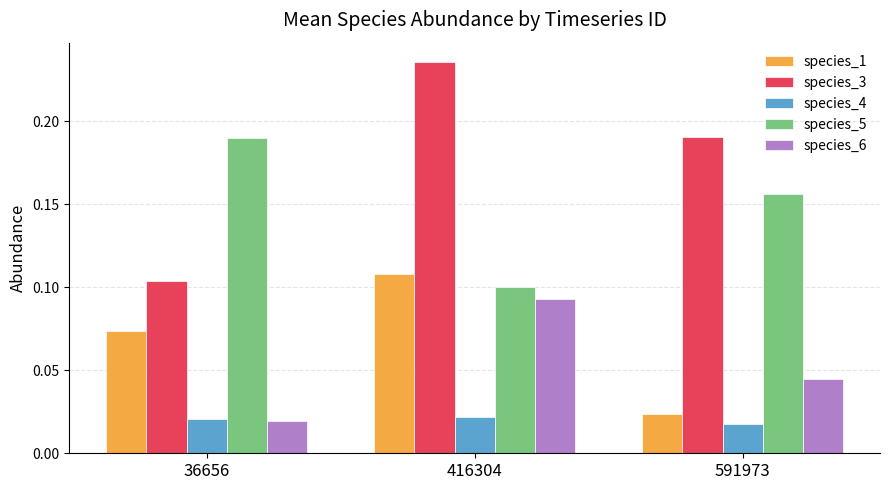

Between 36656 and 591973, which series saw the biggest shift?

species_3